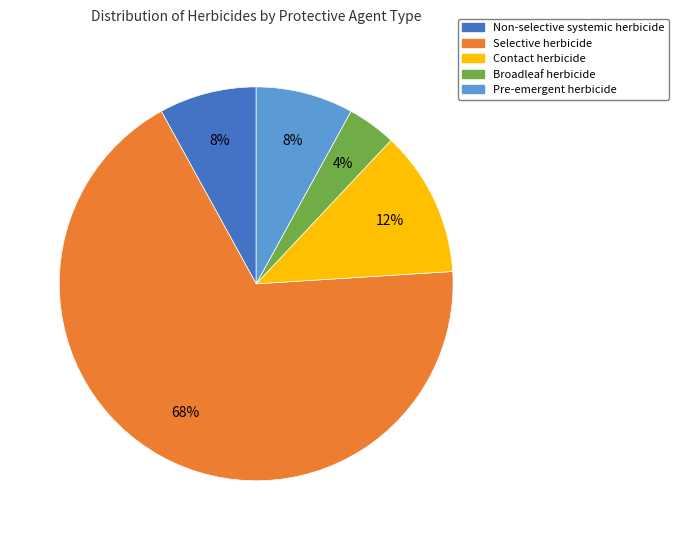

What percentage is the Contact herbicide slice, to the nearest percent?

12%